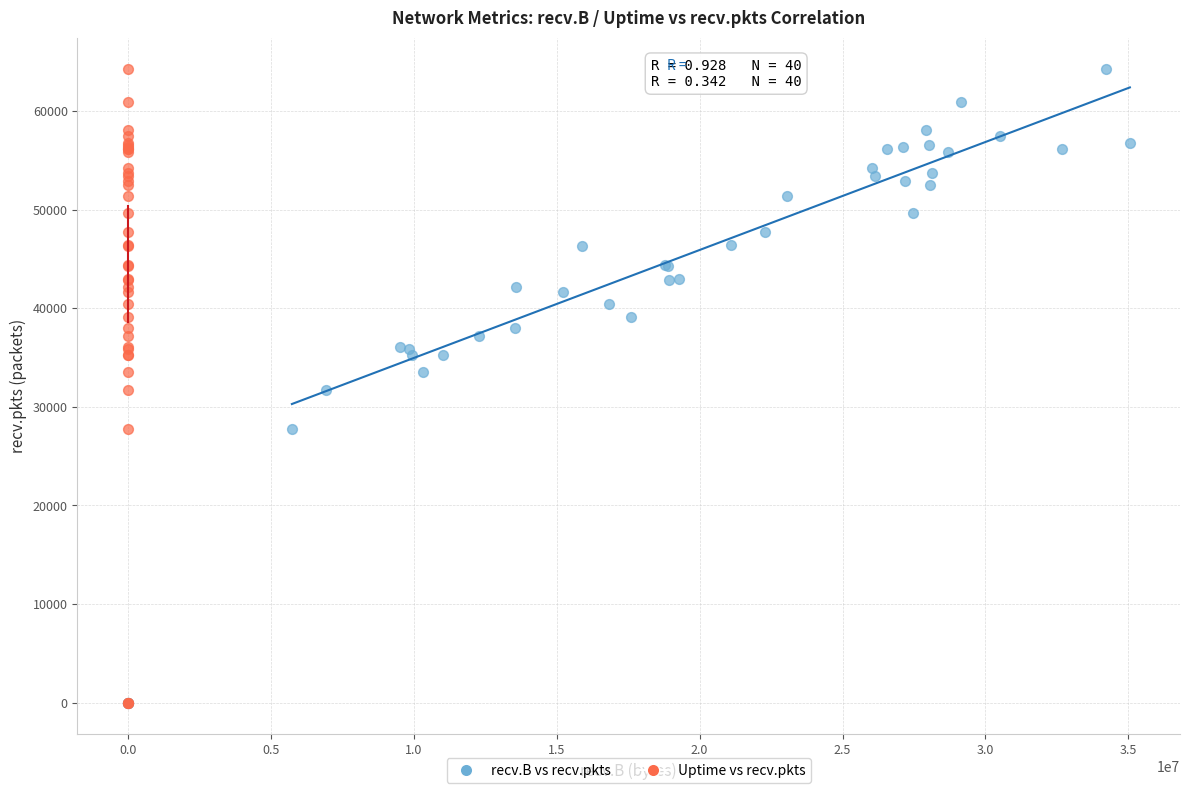

What are all the series names shown in the legend?

recv.B vs recv.pkts, Uptime vs recv.pkts